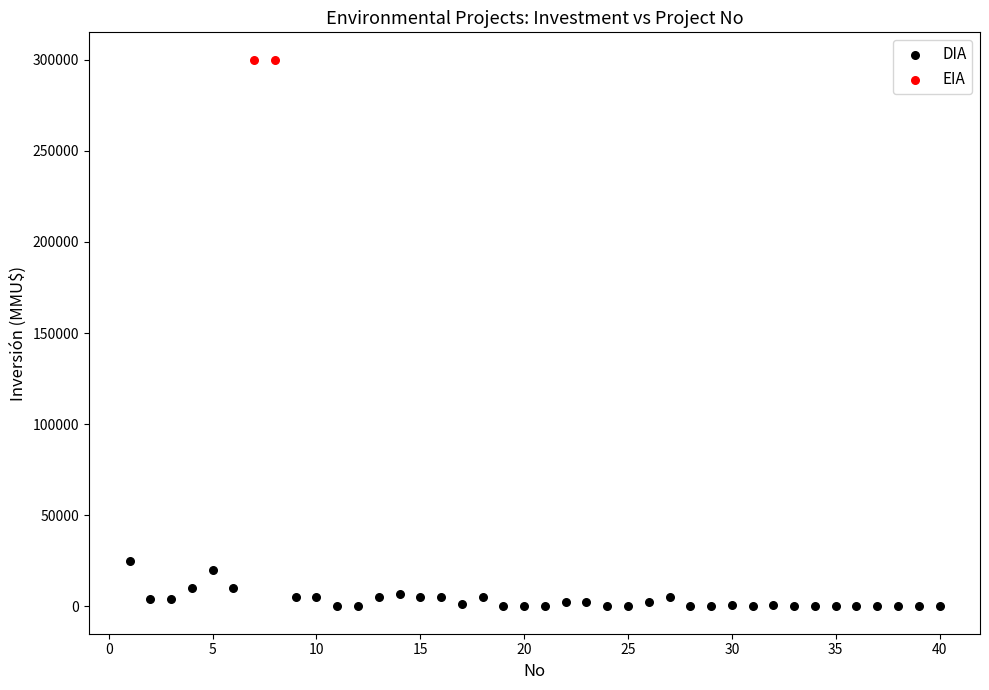

What are all the series names shown in the legend?

DIA, EIA